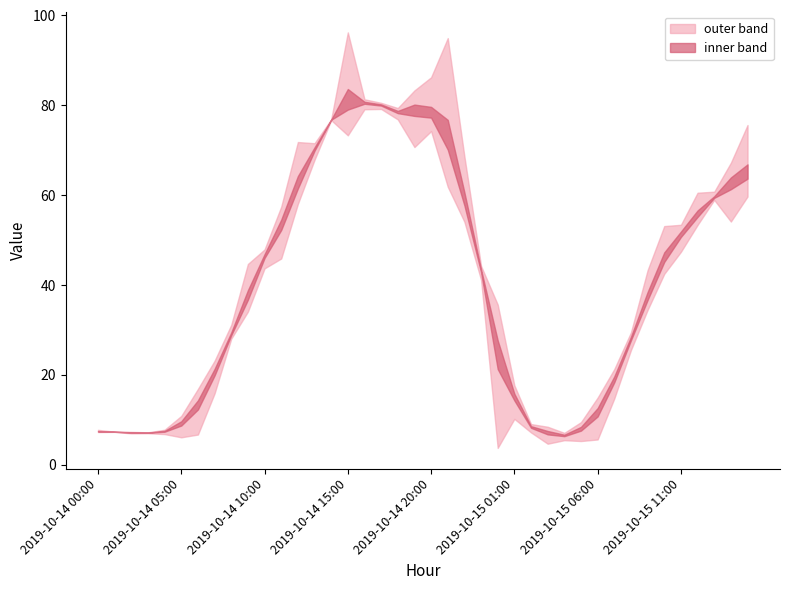

What is the difference between the maximum and minimum values?

84.9